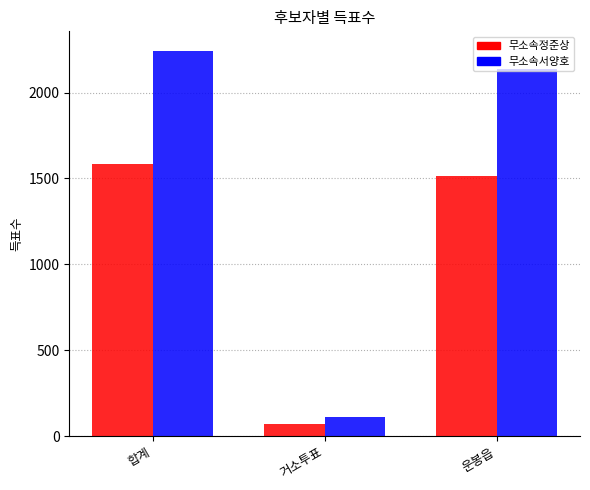

At which label is 무소속정준상 closest to 827?

운봉읍